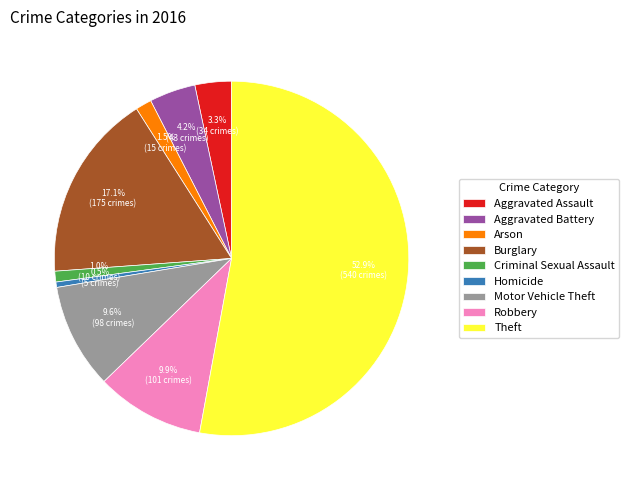

What percentage is NOT represented by Aggravated Assault?

96.7%